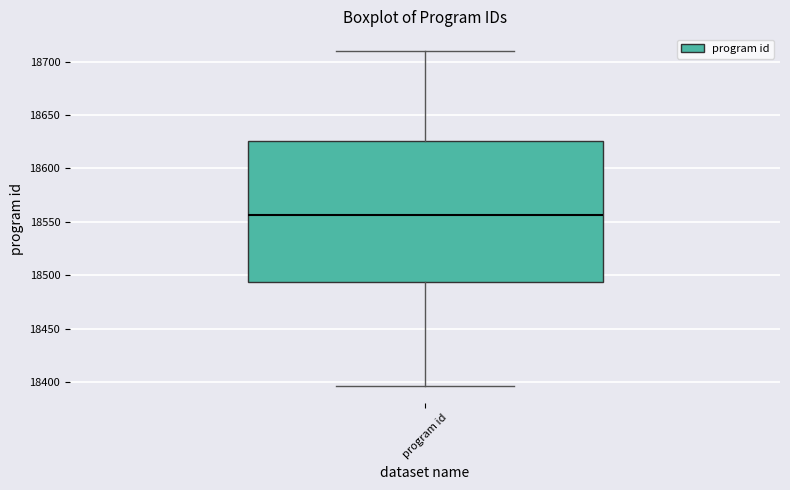

Where does the median line of the box for program id sit on the y-axis? The values are not printed on the chart, so give them approximately, as read against the axis.

18555